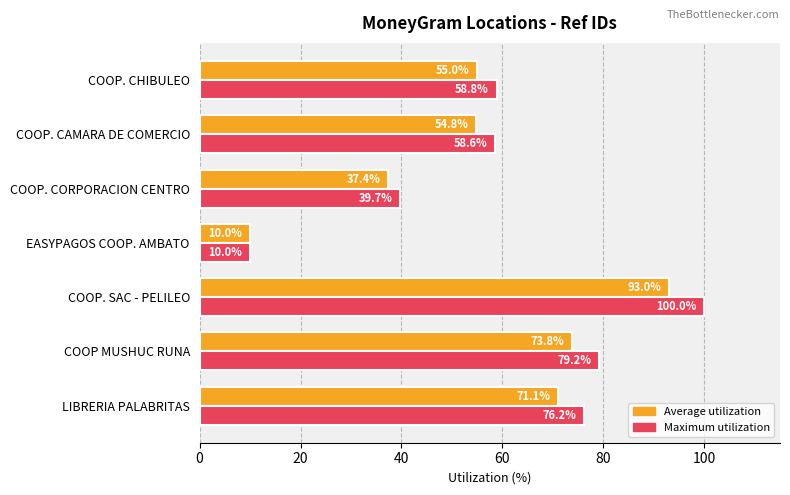

Which series has the largest range (max minus min)?

Maximum utilization